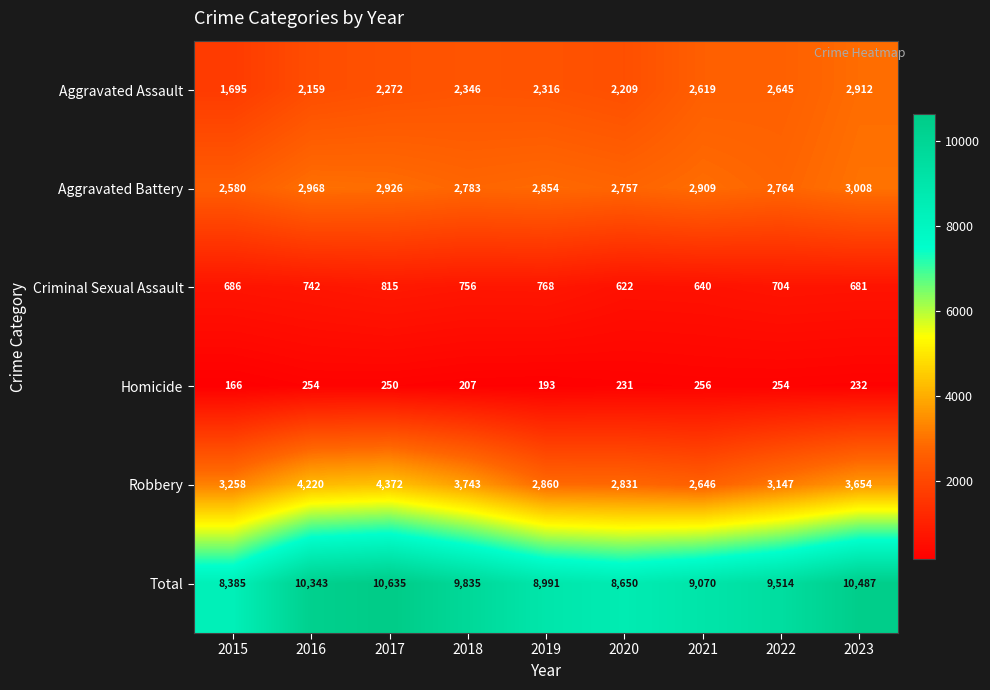

What is the smallest value displayed?

166